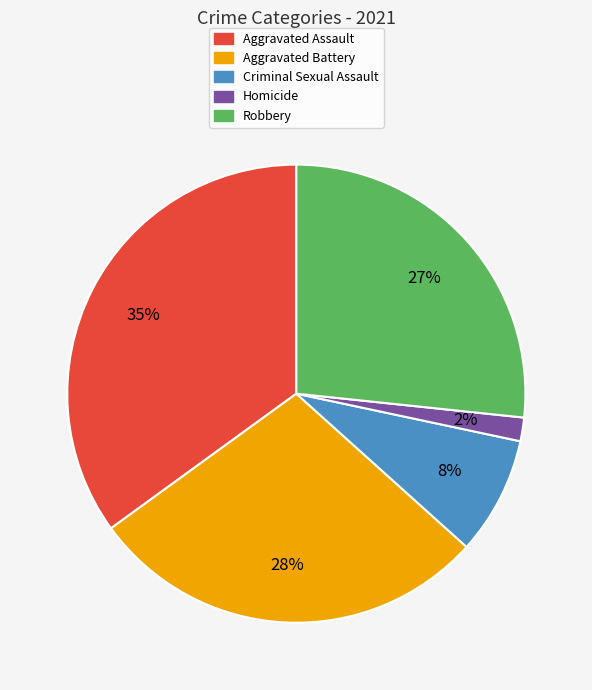

Combined, do Robbery and Aggravated Assault account for over 50%?

Yes